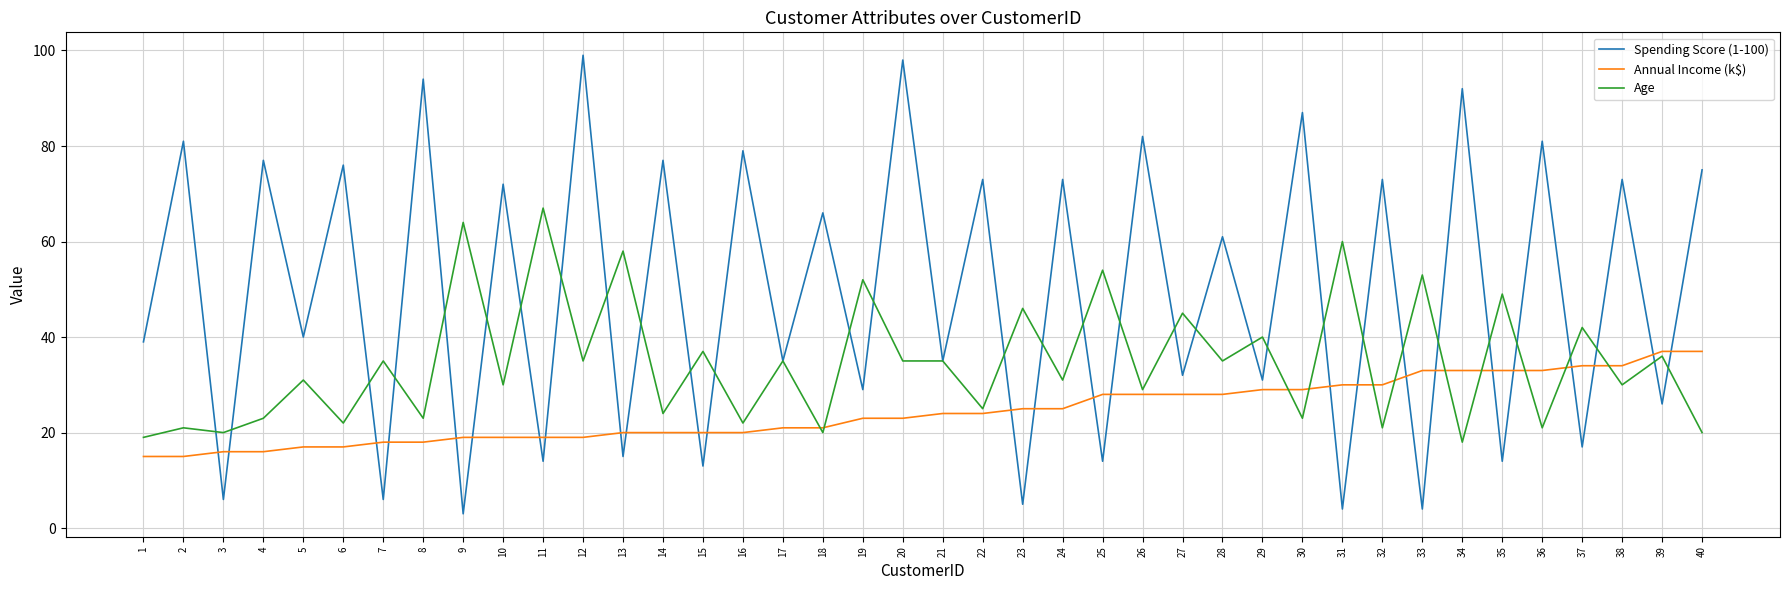

The Age series shows 42 at 37. True or false?

True